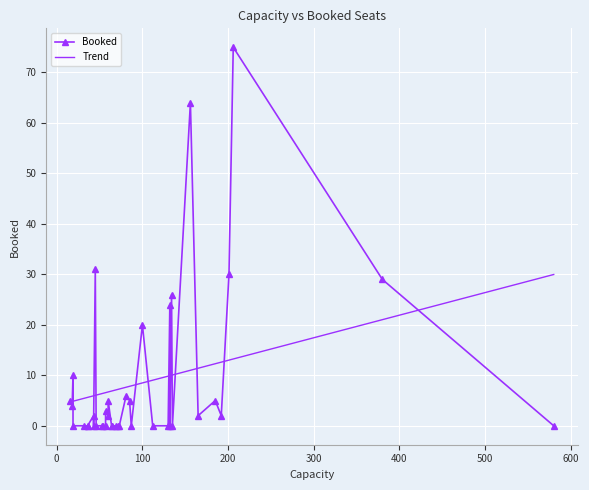

What is the maximum value for Trend?

30.0